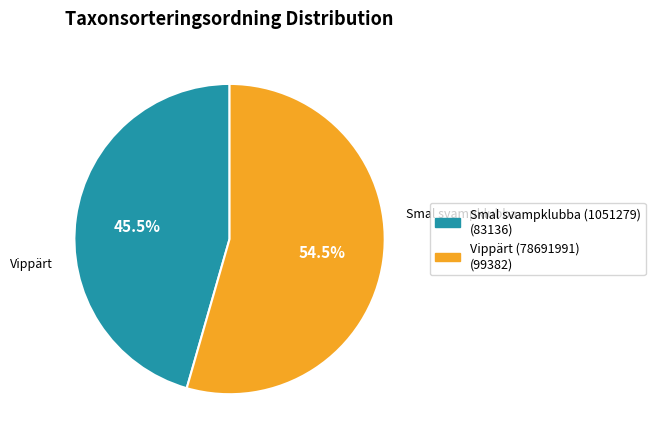

How many segments does this pie chart have?

2